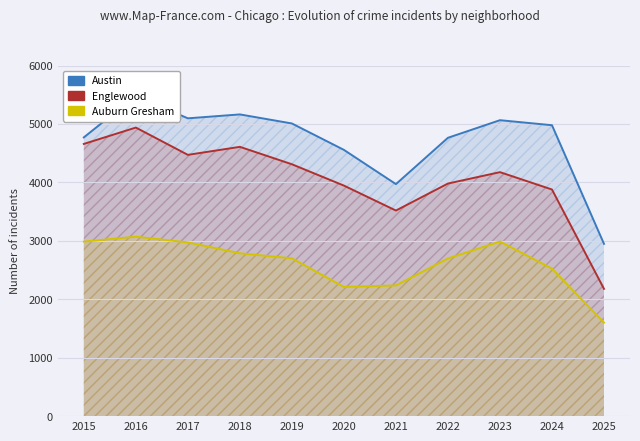

Reading left to right, list all the values displayed in this chart.

Austin: 4770	5481	5096	5163	5008	4556	3970	4763	5064	4978	2948
Englewood: 4658	4938	4471	4608	4310	3945	3518	3980	4175	3878	2178
Auburn Gresham: 2987	3071	2973	2787	2700	2211	2237	2698	2988	2524	1600